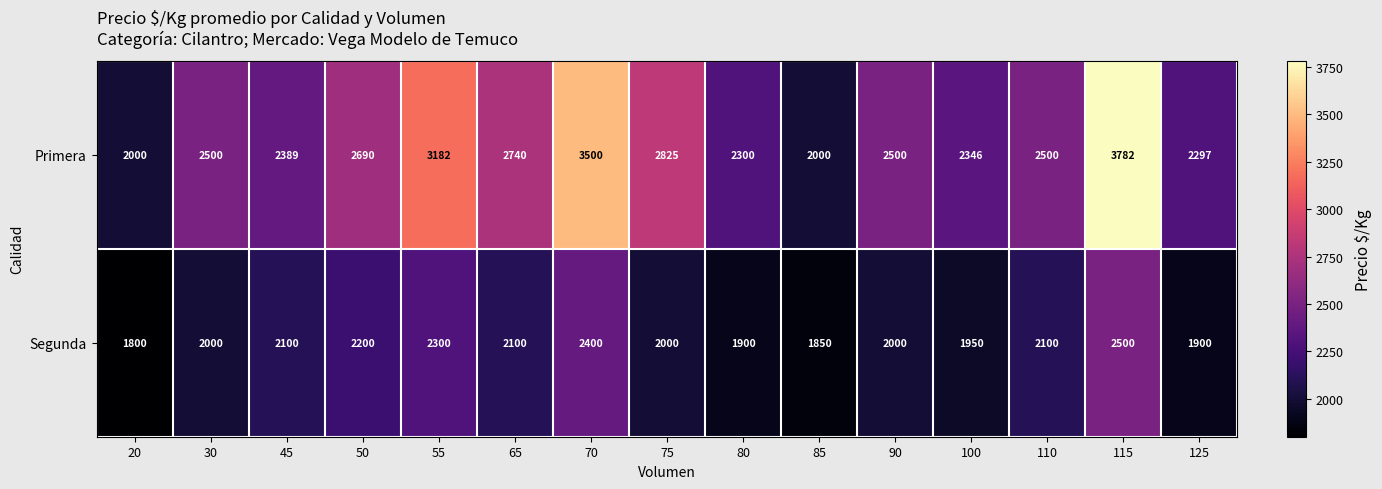

Which category has the highest value across all series?

115